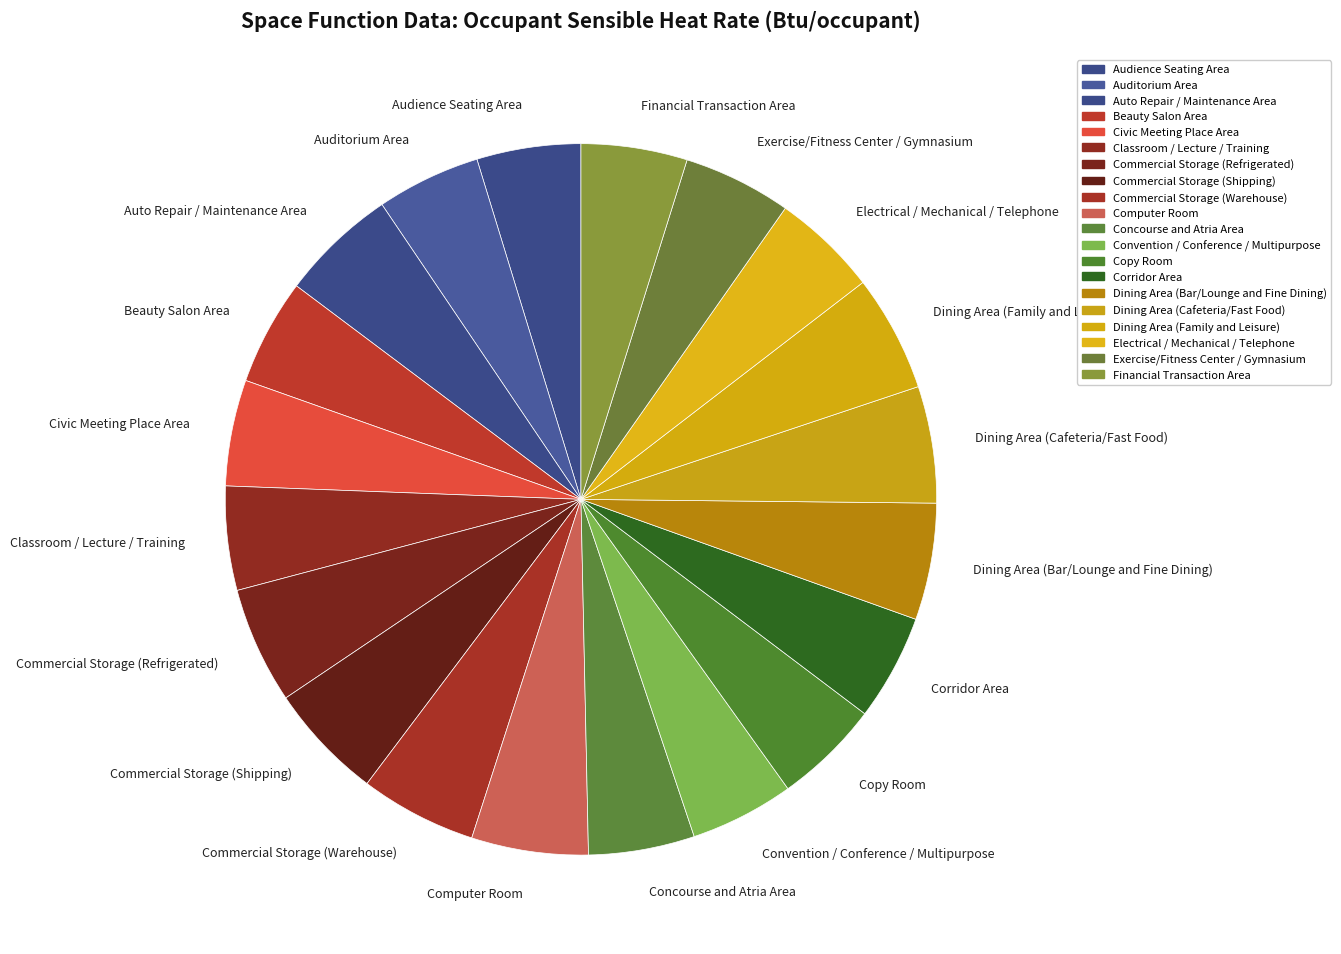

Approximately how many times larger is the value at Auto Repair / Maintenance Area compared to Corridor Area?

1.1